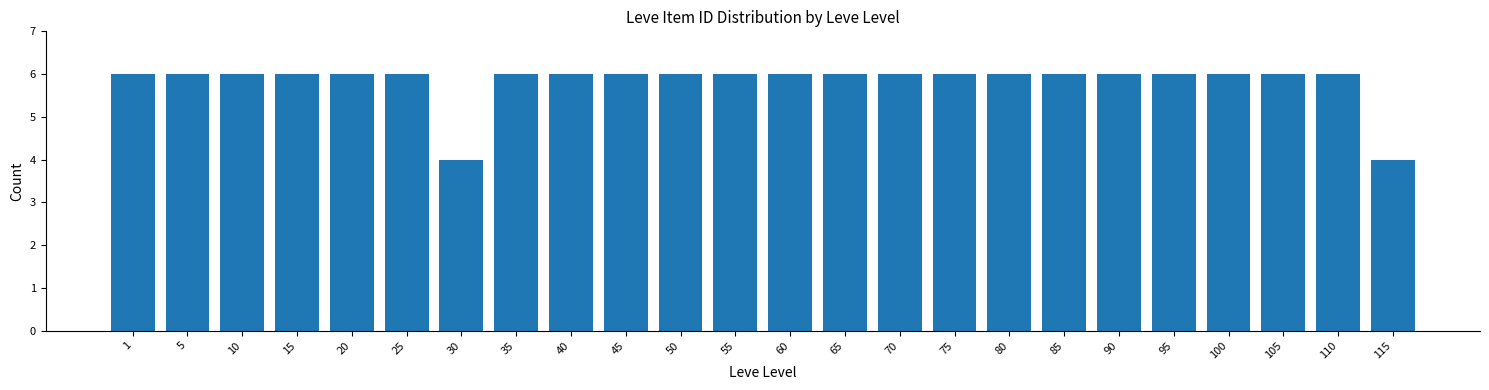

Reading right to left, what are all the values shown in this chart?

115=4	110=6	105=6	100=6	95=6	90=6	85=6	80=6	75=6	70=6	65=6	60=6	55=6	50=6	45=6	40=6	35=6	30=4	25=6	20=6	15=6	10=6	5=6	1=6